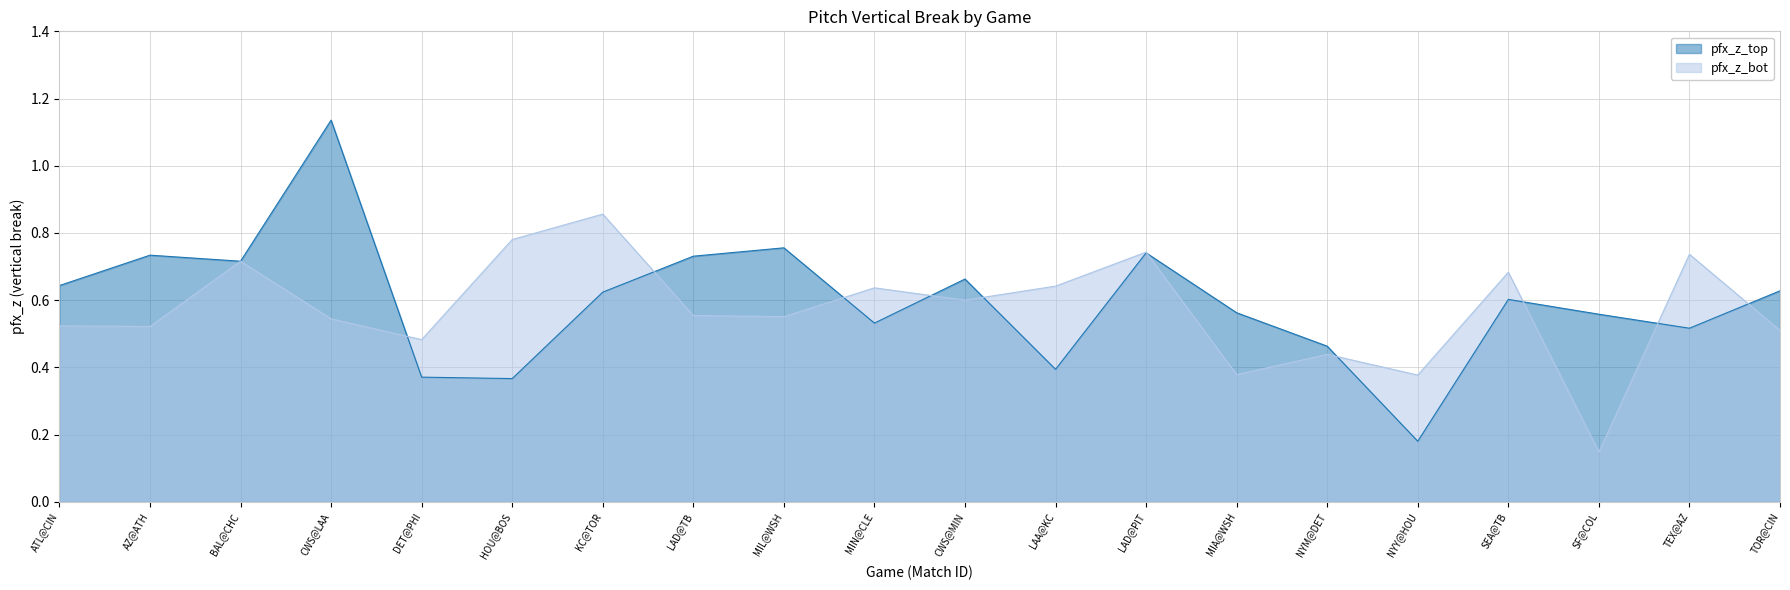

Which category has the lowest value in the pfx_z_bot series?

SF@COL